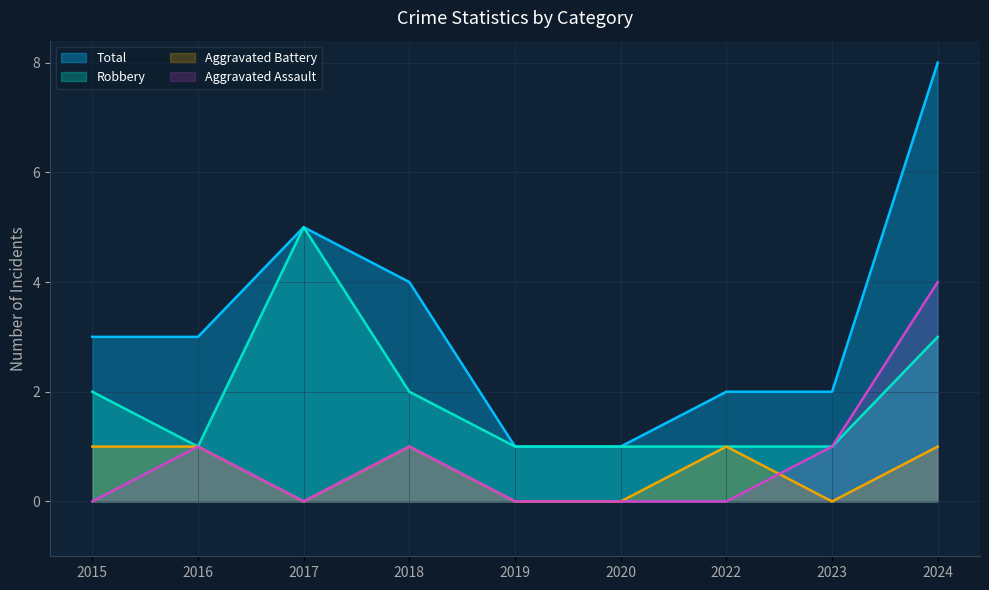

What is the difference between the maximum and second lowest values in the Aggravated Battery series?

1